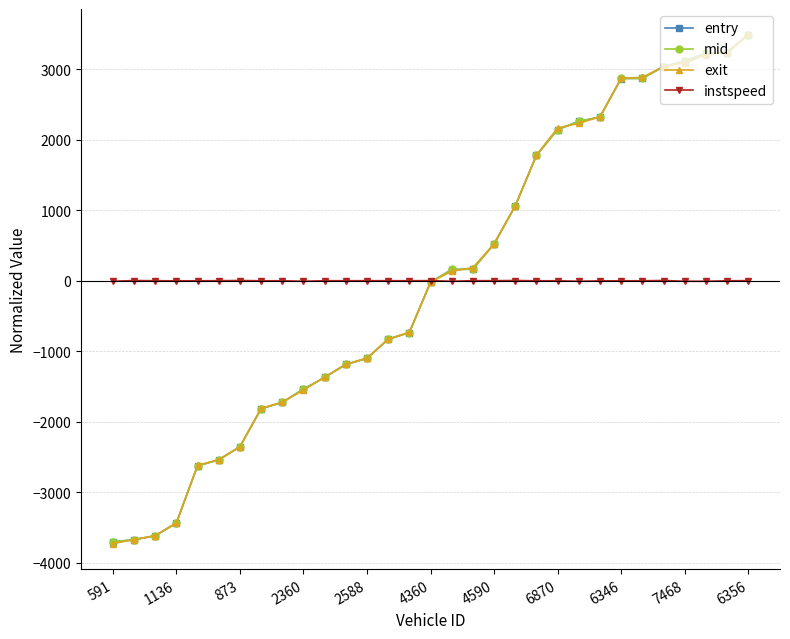

What is the minimum value for entry?

-3704.8